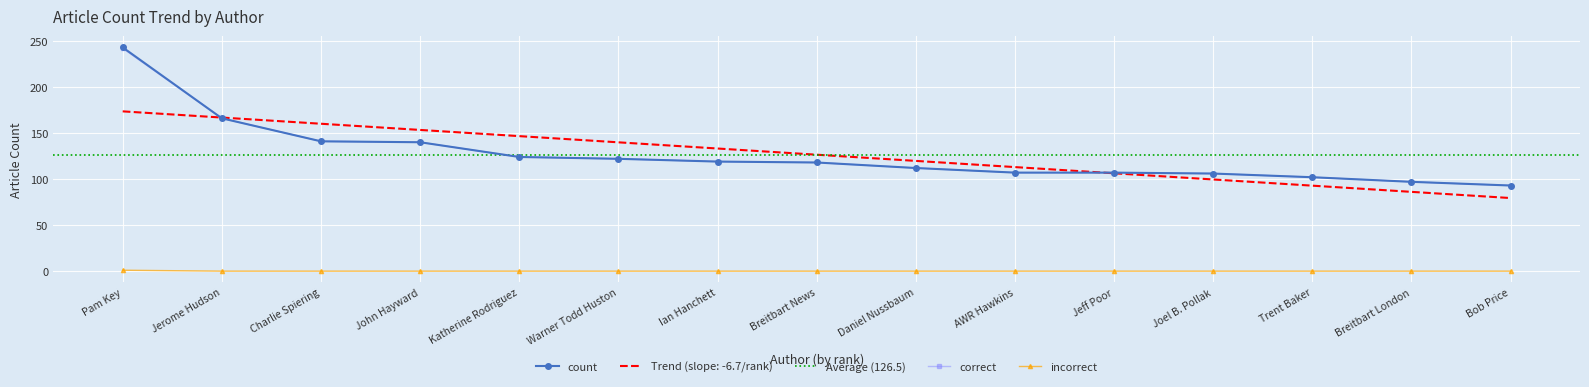

Is the value of count at Breitbart News greater than the value of correct at Jeff Poor?

Yes